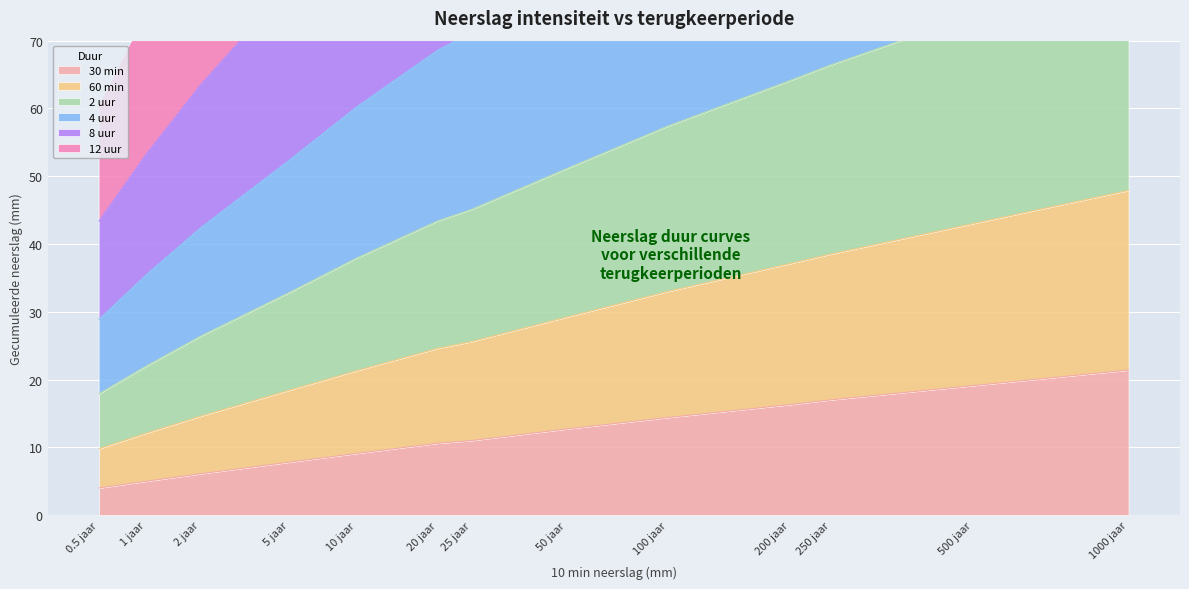

Between 0.5 jaar and 200 jaar, which is larger?

200 jaar